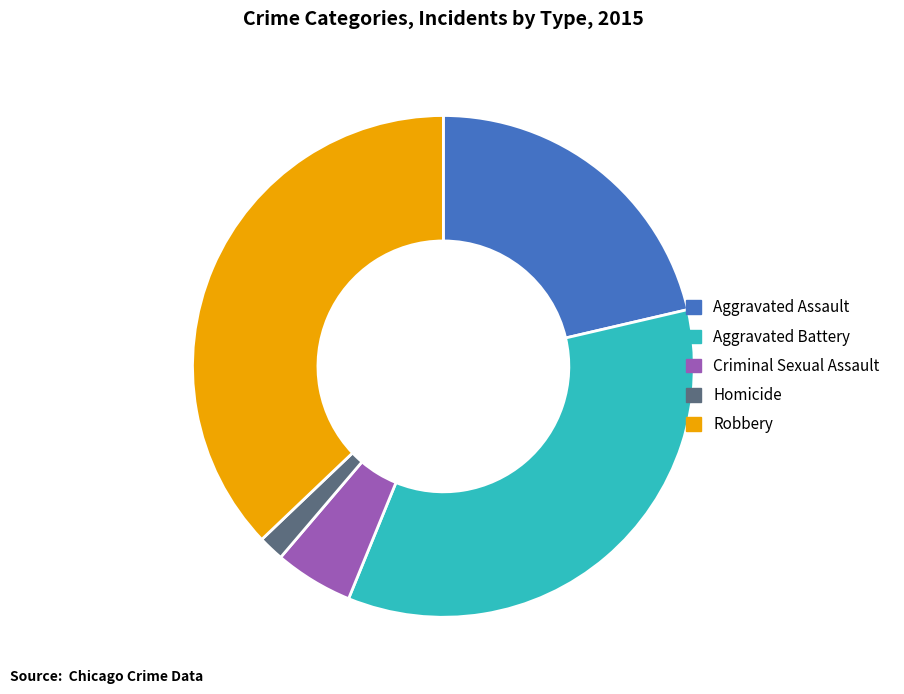

Which has a higher value, Aggravated Battery or Criminal Sexual Assault?

Aggravated Battery